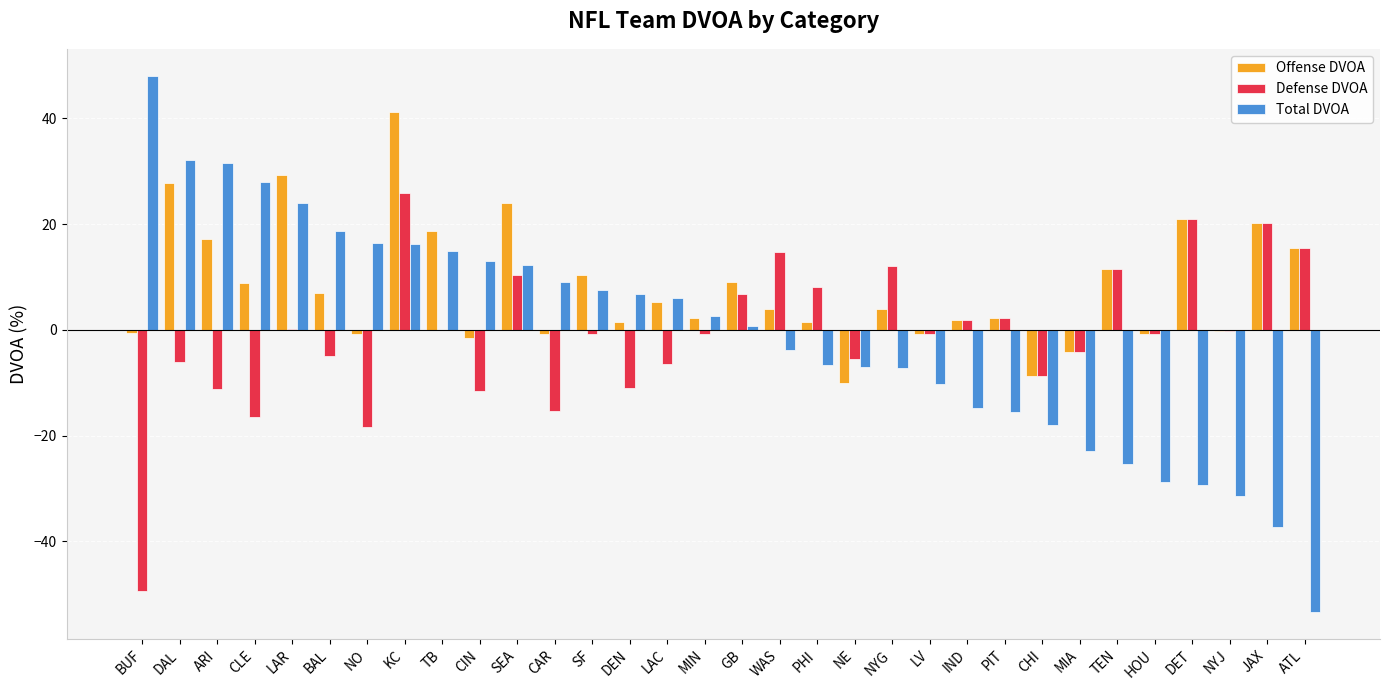

How many series are shown in this chart?

3